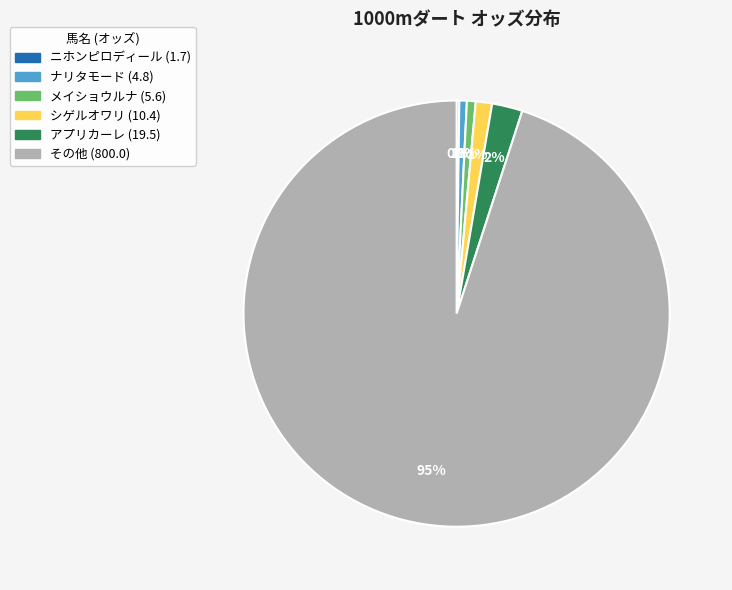

Is there any slice that represents more than half of the pie?

Yes